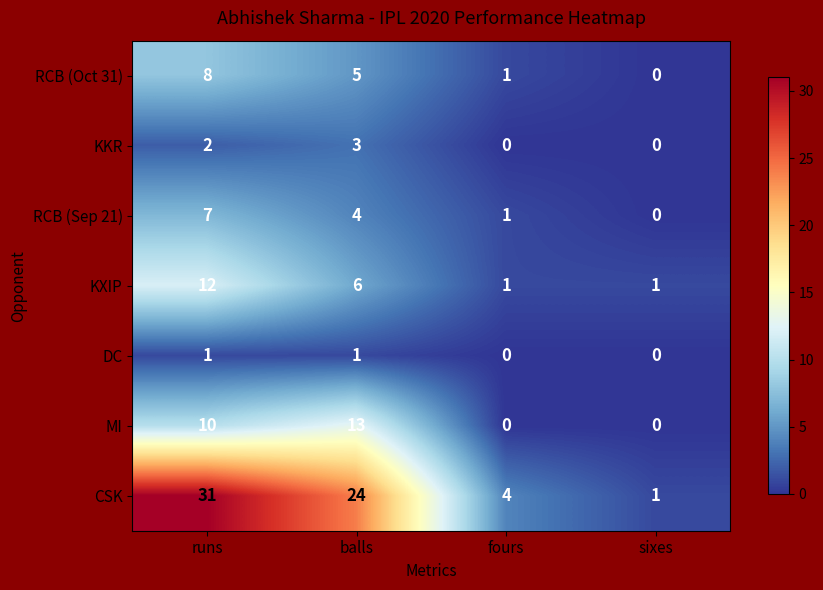

Which category has the highest value across all series?

runs